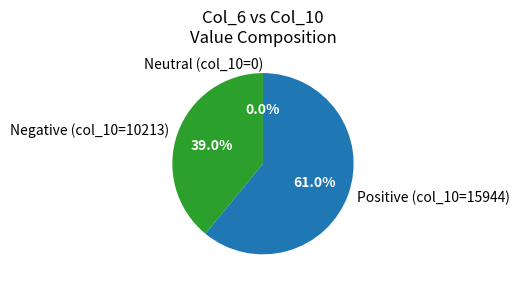

What is the change in value from 0 to 1?

+5731.0